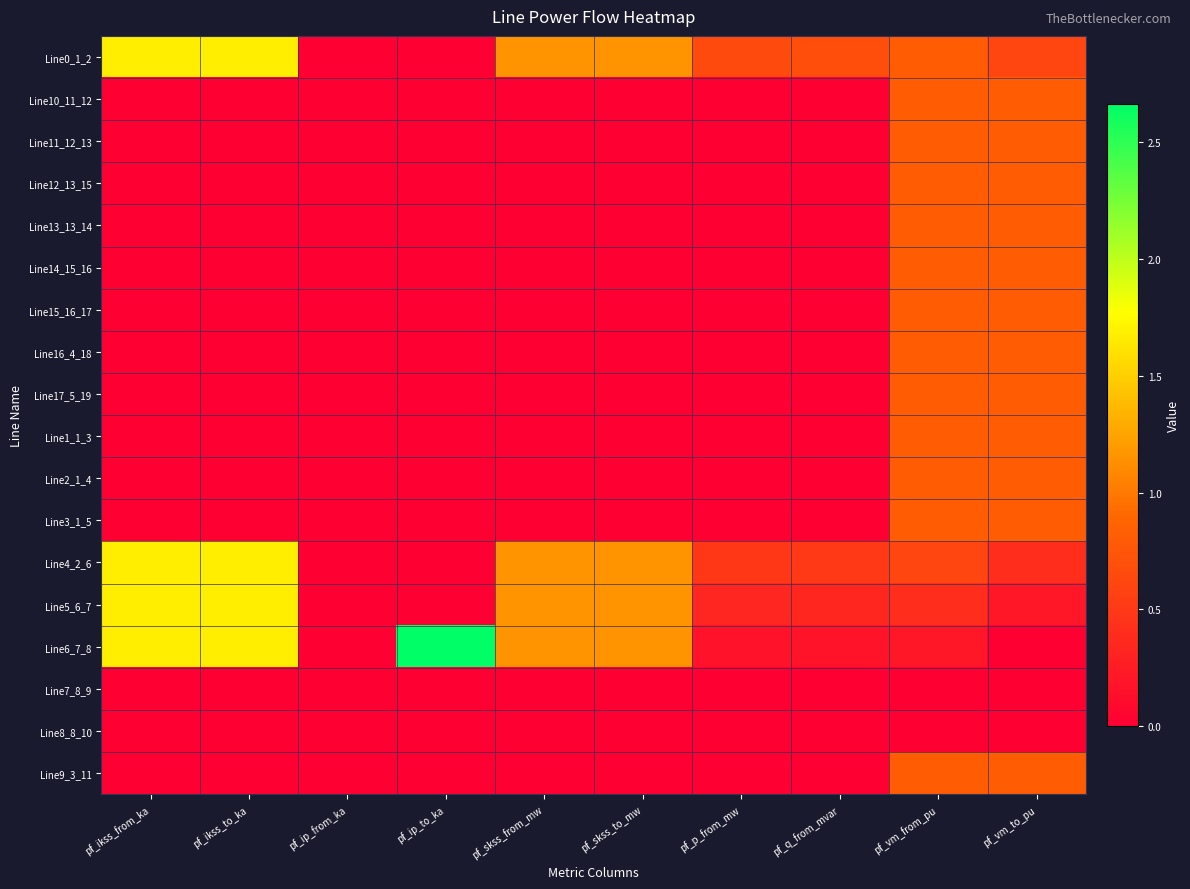

Reading left to right, transcribe all the data shown in this chart.

Line0_1_2: pf_ikss_from_ka=1.7	pf_ikss_to_ka=1.7	pf_ip_from_ka=0.0	pf_ip_to_ka=0.0	pf_skss_from_mw=1.2	pf_skss_to_mw=1.2	pf_p_from_mw=0.7	pf_q_from_mvar=0.7	pf_vm_from_pu=0.8	pf_vm_to_pu=0.6
Line10_11_12: pf_ikss_from_ka=0.0	pf_ikss_to_ka=0.0	pf_ip_from_ka=0.0	pf_ip_to_ka=0.0	pf_skss_from_mw=0.0	pf_skss_to_mw=0.0	pf_p_from_mw=0.0	pf_q_from_mvar=0.0	pf_vm_from_pu=0.8	pf_vm_to_pu=0.8
Line11_12_13: pf_ikss_from_ka=0.0	pf_ikss_to_ka=0.0	pf_ip_from_ka=0.0	pf_ip_to_ka=0.0	pf_skss_from_mw=0.0	pf_skss_to_mw=0.0	pf_p_from_mw=0.0	pf_q_from_mvar=0.0	pf_vm_from_pu=0.8	pf_vm_to_pu=0.8
Line12_13_15: pf_ikss_from_ka=0.0	pf_ikss_to_ka=0.0	pf_ip_from_ka=0.0	pf_ip_to_ka=0.0	pf_skss_from_mw=0.0	pf_skss_to_mw=0.0	pf_p_from_mw=0.0	pf_q_from_mvar=0.0	pf_vm_from_pu=0.8	pf_vm_to_pu=0.8
Line13_13_14: pf_ikss_from_ka=0.0	pf_ikss_to_ka=0.0	pf_ip_from_ka=0.0	pf_ip_to_ka=0.0	pf_skss_from_mw=0.0	pf_skss_to_mw=0.0	pf_p_from_mw=0.0	pf_q_from_mvar=0.0	pf_vm_from_pu=0.8	pf_vm_to_pu=0.8
Line14_15_16: pf_ikss_from_ka=0.0	pf_ikss_to_ka=0.0	pf_ip_from_ka=0.0	pf_ip_to_ka=0.0	pf_skss_from_mw=0.0	pf_skss_to_mw=0.0	pf_p_from_mw=0.0	pf_q_from_mvar=0.0	pf_vm_from_pu=0.8	pf_vm_to_pu=0.8
Line15_16_17: pf_ikss_from_ka=0.0	pf_ikss_to_ka=0.0	pf_ip_from_ka=0.0	pf_ip_to_ka=0.0	pf_skss_from_mw=0.0	pf_skss_to_mw=0.0	pf_p_from_mw=0.0	pf_q_from_mvar=0.0	pf_vm_from_pu=0.8	pf_vm_to_pu=0.8
Line16_4_18: pf_ikss_from_ka=0.0	pf_ikss_to_ka=0.0	pf_ip_from_ka=0.0	pf_ip_to_ka=0.0	pf_skss_from_mw=0.0	pf_skss_to_mw=0.0	pf_p_from_mw=0.0	pf_q_from_mvar=0.0	pf_vm_from_pu=0.8	pf_vm_to_pu=0.8
Line17_5_19: pf_ikss_from_ka=0.0	pf_ikss_to_ka=0.0	pf_ip_from_ka=0.0	pf_ip_to_ka=0.0	pf_skss_from_mw=0.0	pf_skss_to_mw=0.0	pf_p_from_mw=0.0	pf_q_from_mvar=0.0	pf_vm_from_pu=0.8	pf_vm_to_pu=0.8
Line1_1_3: pf_ikss_from_ka=0.0	pf_ikss_to_ka=0.0	pf_ip_from_ka=0.0	pf_ip_to_ka=0.0	pf_skss_from_mw=0.0	pf_skss_to_mw=0.0	pf_p_from_mw=0.0	pf_q_from_mvar=0.0	pf_vm_from_pu=0.8	pf_vm_to_pu=0.8
Line2_1_4: pf_ikss_from_ka=0.0	pf_ikss_to_ka=0.0	pf_ip_from_ka=0.0	pf_ip_to_ka=0.0	pf_skss_from_mw=0.0	pf_skss_to_mw=0.0	pf_p_from_mw=0.0	pf_q_from_mvar=0.0	pf_vm_from_pu=0.8	pf_vm_to_pu=0.8
Line3_1_5: pf_ikss_from_ka=0.0	pf_ikss_to_ka=0.0	pf_ip_from_ka=0.0	pf_ip_to_ka=0.0	pf_skss_from_mw=0.0	pf_skss_to_mw=0.0	pf_p_from_mw=0.0	pf_q_from_mvar=0.0	pf_vm_from_pu=0.8	pf_vm_to_pu=0.8
Line4_2_6: pf_ikss_from_ka=1.7	pf_ikss_to_ka=1.7	pf_ip_from_ka=0.0	pf_ip_to_ka=0.0	pf_skss_from_mw=1.2	pf_skss_to_mw=1.2	pf_p_from_mw=0.5	pf_q_from_mvar=0.5	pf_vm_from_pu=0.6	pf_vm_to_pu=0.4
Line5_6_7: pf_ikss_from_ka=1.7	pf_ikss_to_ka=1.7	pf_ip_from_ka=0.0	pf_ip_to_ka=0.0	pf_skss_from_mw=1.2	pf_skss_to_mw=1.2	pf_p_from_mw=0.3	pf_q_from_mvar=0.3	pf_vm_from_pu=0.4	pf_vm_to_pu=0.2
Line6_7_8: pf_ikss_from_ka=1.7	pf_ikss_to_ka=1.7	pf_ip_from_ka=0.0	pf_ip_to_ka=2.7	pf_skss_from_mw=1.2	pf_skss_to_mw=1.2	pf_p_from_mw=0.2	pf_q_from_mvar=0.2	pf_vm_from_pu=0.2	pf_vm_to_pu=0.0
Line7_8_9: pf_ikss_from_ka=0.0	pf_ikss_to_ka=0.0	pf_ip_from_ka=0.0	pf_ip_to_ka=0.0	pf_skss_from_mw=0.0	pf_skss_to_mw=0.0	pf_p_from_mw=0.0	pf_q_from_mvar=0.0	pf_vm_from_pu=0.0	pf_vm_to_pu=0.0
Line8_8_10: pf_ikss_from_ka=0.0	pf_ikss_to_ka=0.0	pf_ip_from_ka=0.0	pf_ip_to_ka=0.0	pf_skss_from_mw=0.0	pf_skss_to_mw=0.0	pf_p_from_mw=0.0	pf_q_from_mvar=0.0	pf_vm_from_pu=0.0	pf_vm_to_pu=0.0
Line9_3_11: pf_ikss_from_ka=0.0	pf_ikss_to_ka=0.0	pf_ip_from_ka=0.0	pf_ip_to_ka=0.0	pf_skss_from_mw=0.0	pf_skss_to_mw=0.0	pf_p_from_mw=0.0	pf_q_from_mvar=0.0	pf_vm_from_pu=0.8	pf_vm_to_pu=0.8